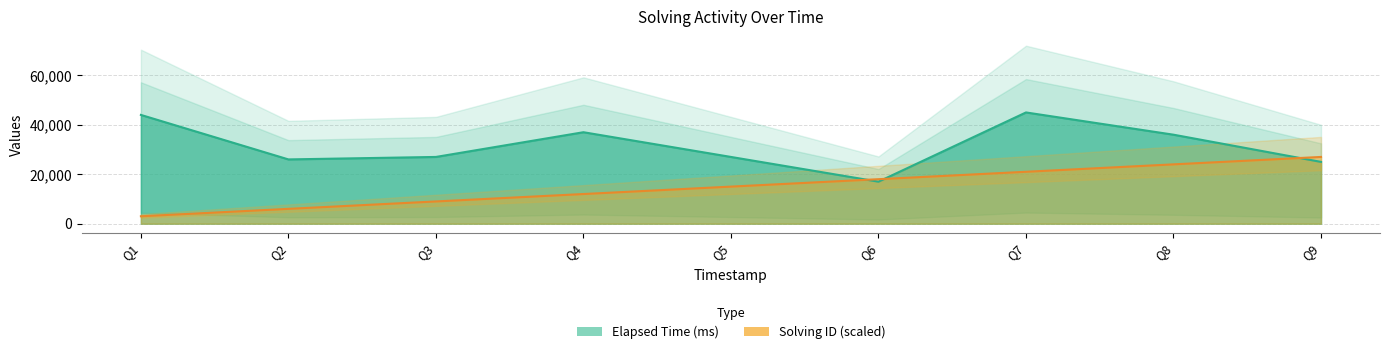

What is the value of the Solving ID (scaled) point at the 4th from the left?

12000